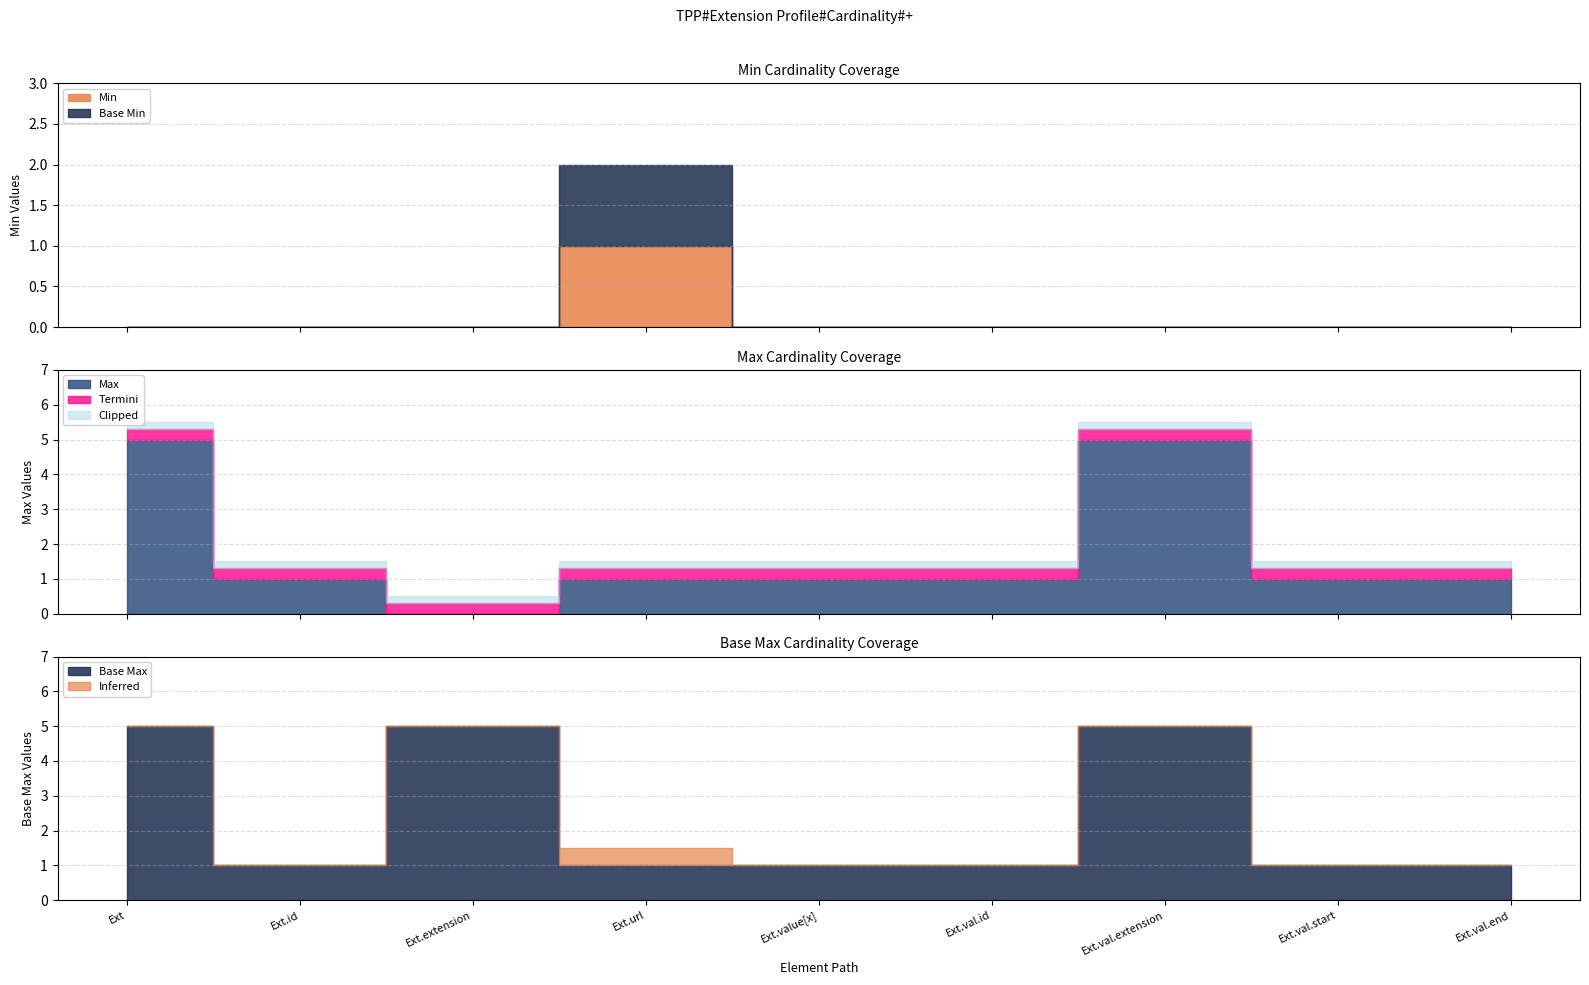

In Base Min, how many points are higher than both neighbors (excluding endpoints)?

1